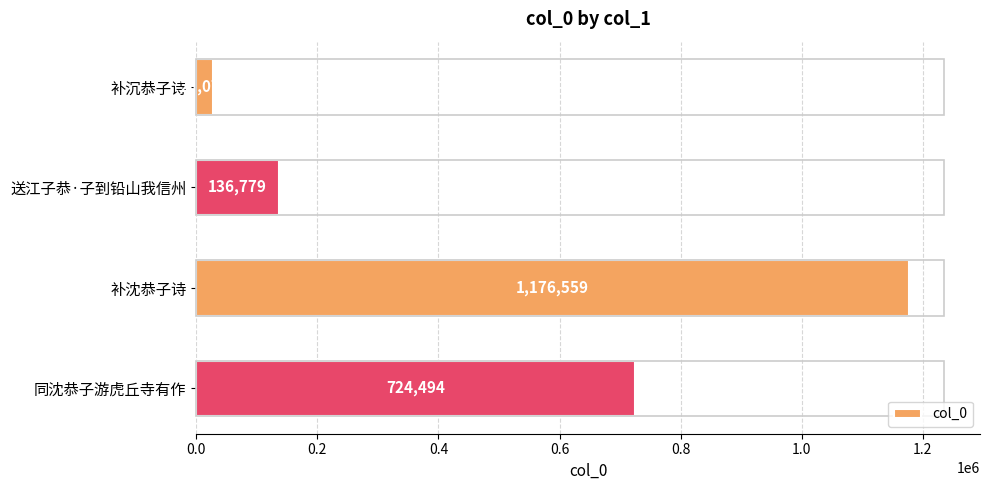

Between 补沉恭子诗 and 补沈恭子诗, which is larger?

补沈恭子诗